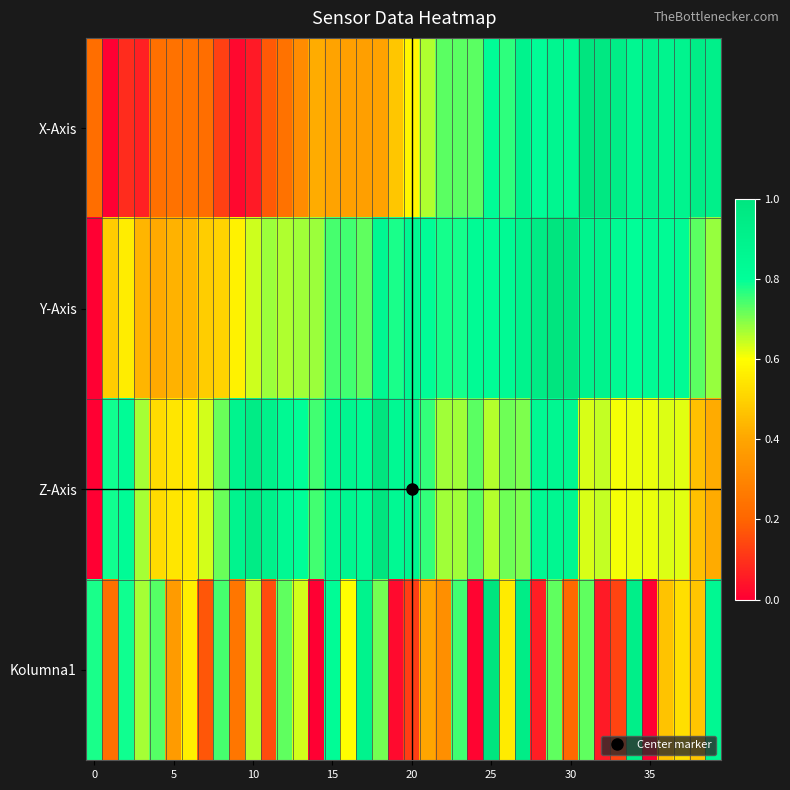

At how many categories does at least one series exceed 0?

40